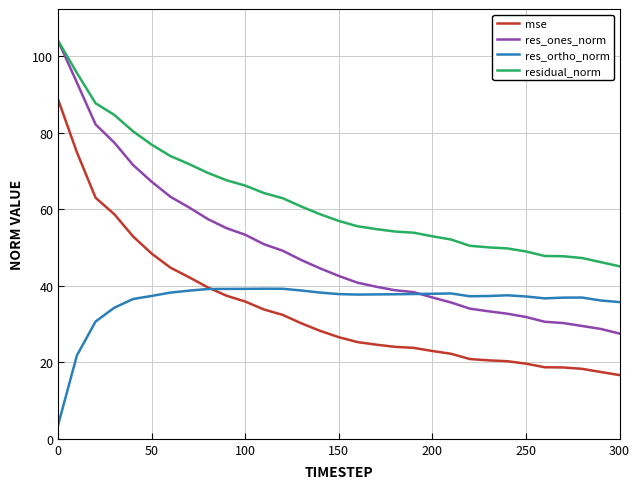

Which series has the widest spread of values?

res_ones_norm